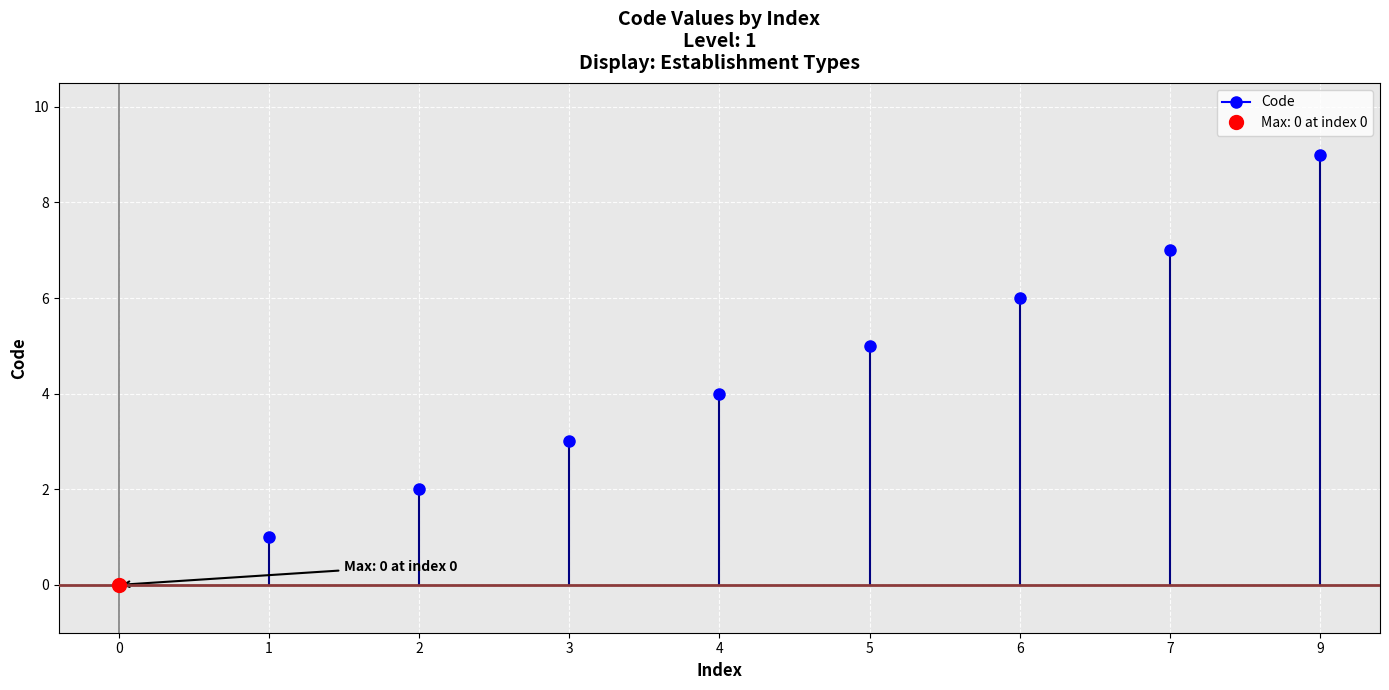

How many categories are shown in the chart?

9